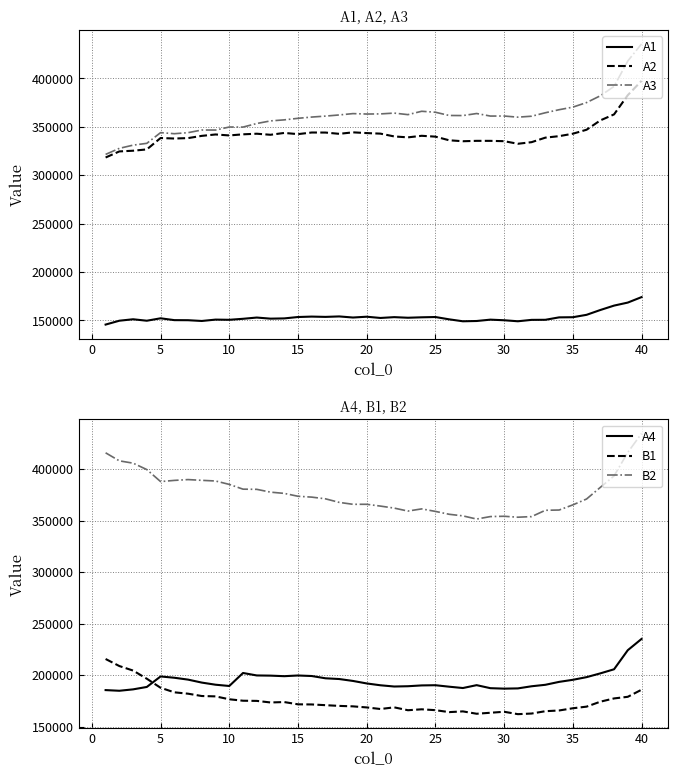

True or false: A1 and A2 intersect in this chart.

False